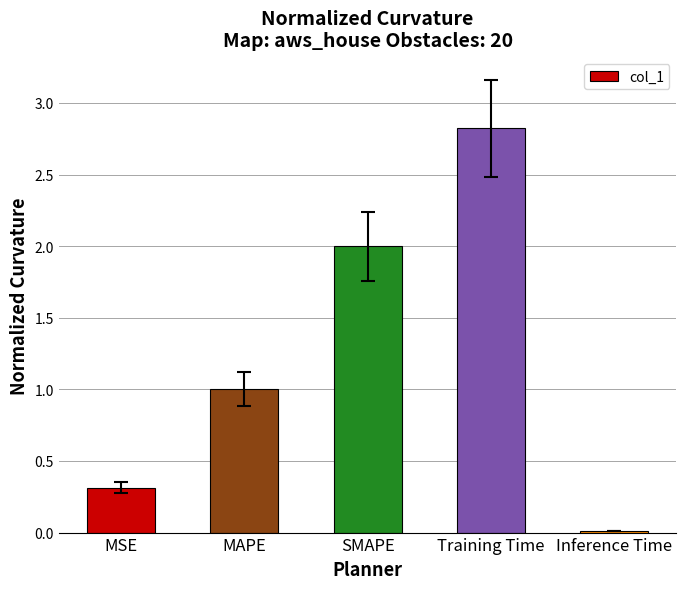

Rank the categories by value from highest to lowest.

Training Time, SMAPE, MAPE, MSE, Inference Time